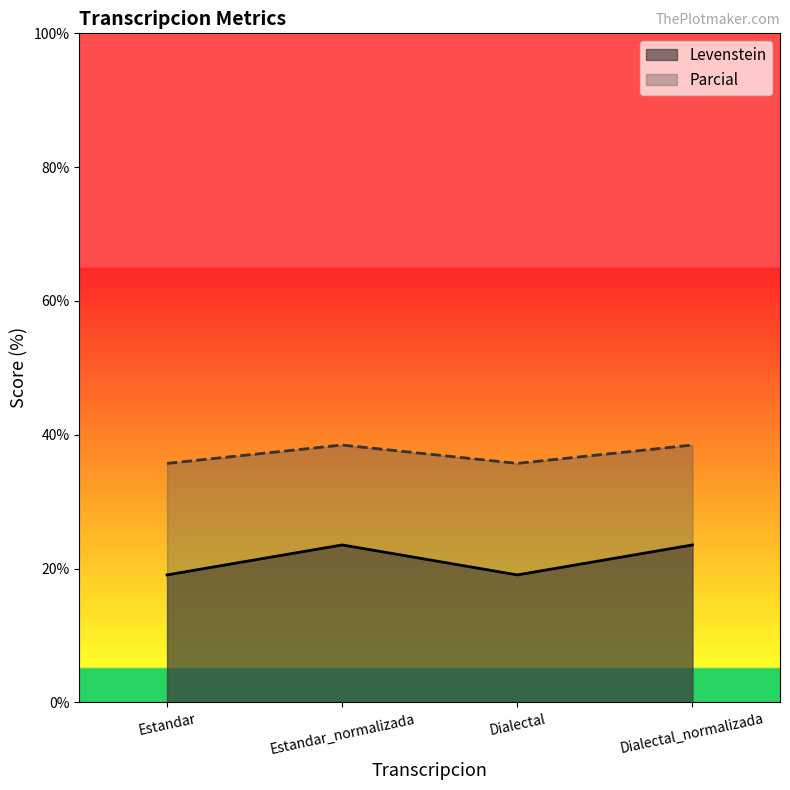

At which label does Parcial reach its minimum?

Estandar